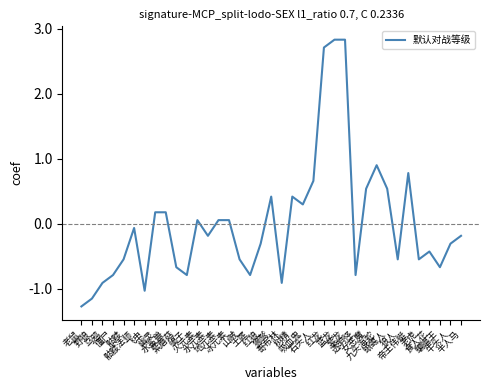

What is the greatest value displayed?

2.8